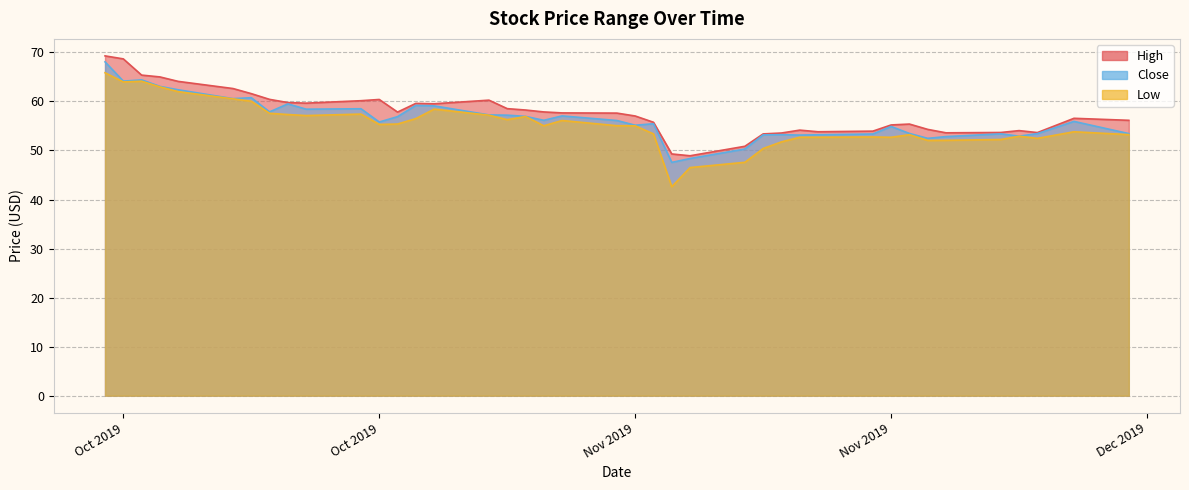

Where is Close nearest to the value 57?

2019-10-30